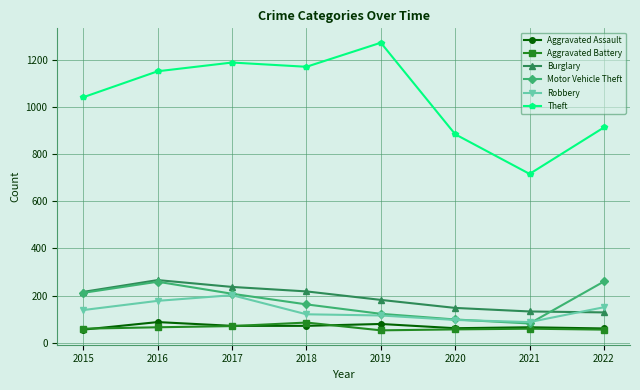

What are all the series names shown in the legend?

Aggravated Assault, Aggravated Battery, Burglary, Motor Vehicle Theft, Robbery, Theft